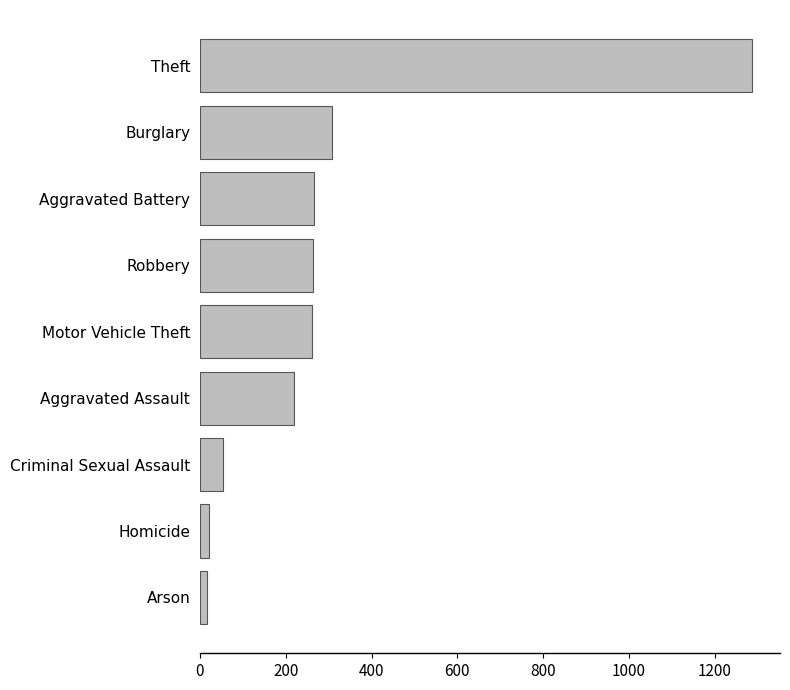

What is the difference between the values at Motor Vehicle Theft and Burglary?

46